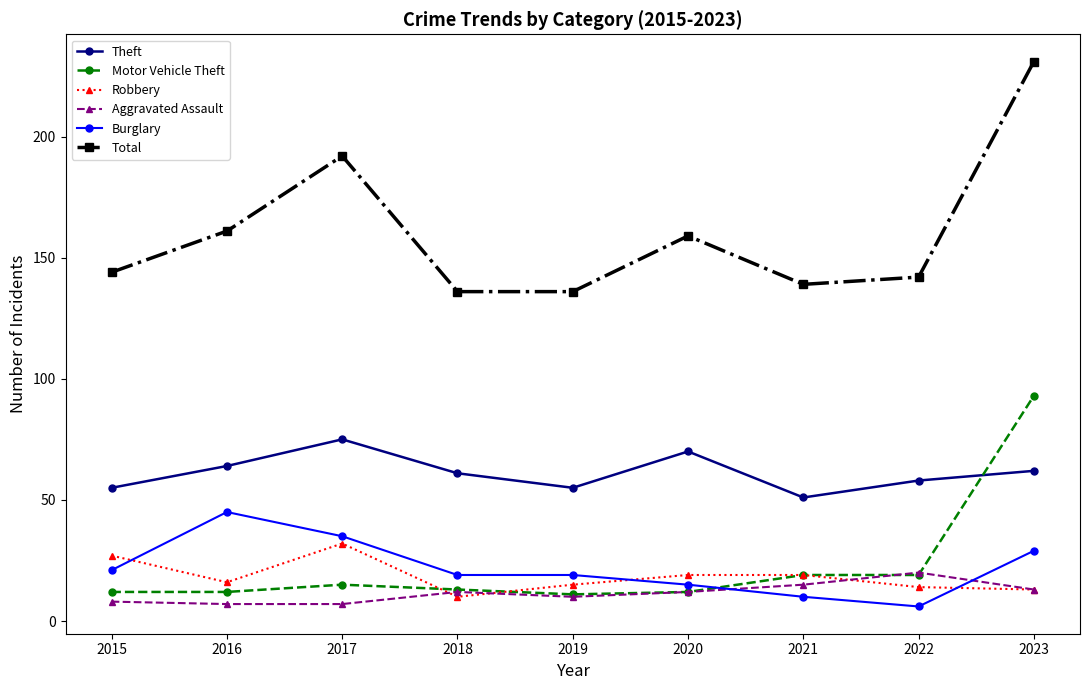

Reading left to right, list all the values displayed in this chart.

Theft: 55	64	75	61	55	70	51	58	62
Motor Vehicle Theft: 12	12	15	13	11	12	19	19	93
Robbery: 27	16	32	10	15	19	19	14	13
Aggravated Assault: 8	7	7	12	10	12	15	20	13
Burglary: 21	45	35	19	19	15	10	6	29
Total: 144	161	192	136	136	159	139	142	231